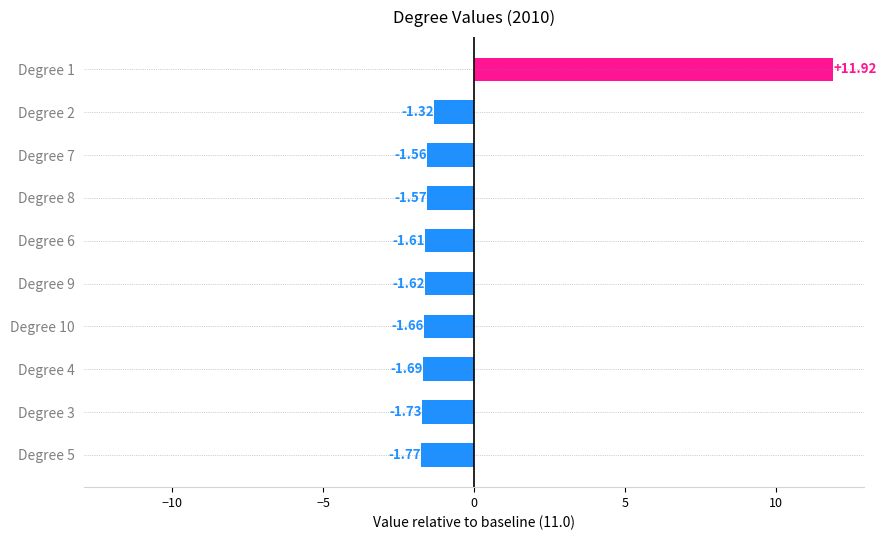

List the labels in order of value, largest first.

Degree 1, Degree 2, Degree 7, Degree 8, Degree 6, Degree 9, Degree 10, Degree 4, Degree 3, Degree 5